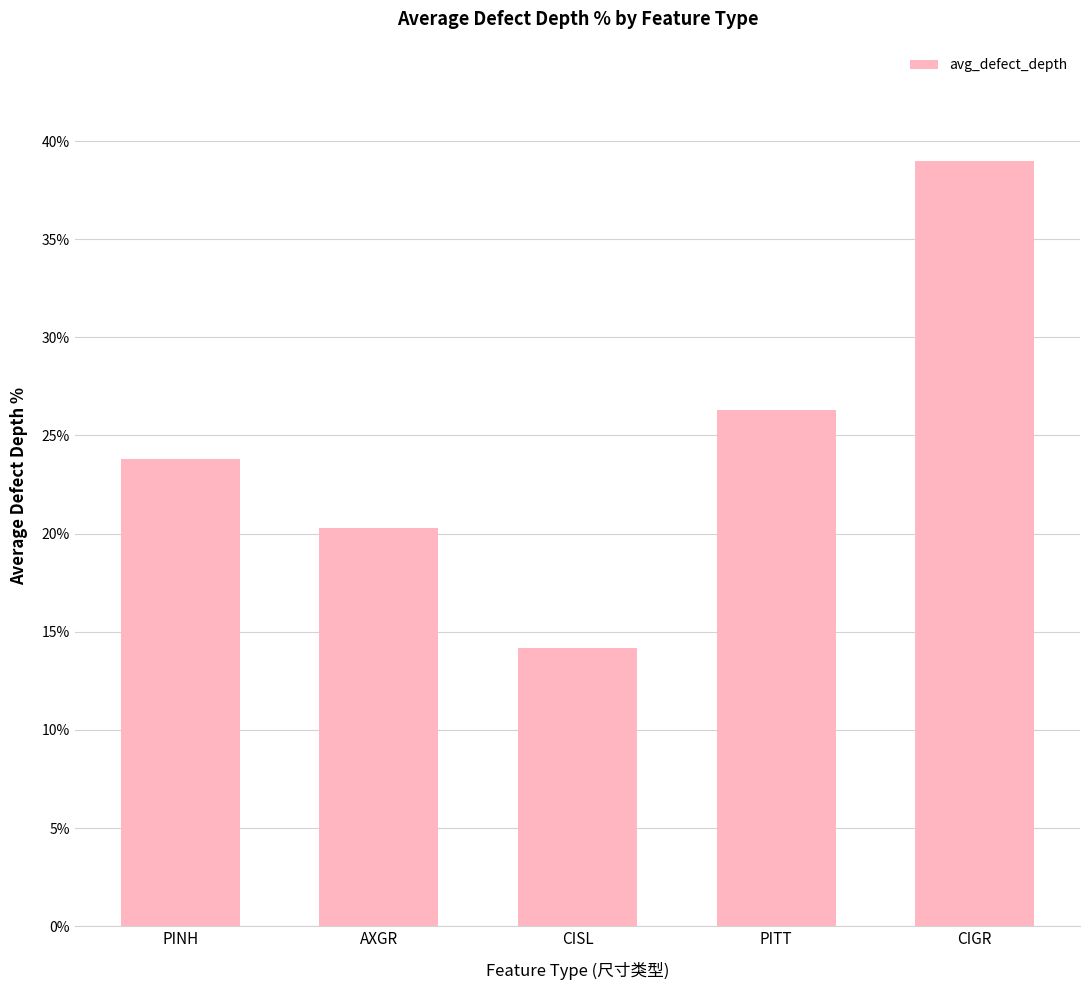

Reading left to right, transcribe all the data shown in this chart.

PINH=23.8	AXGR=20.3	CISL=14.2	PITT=26.3	CIGR=39.0